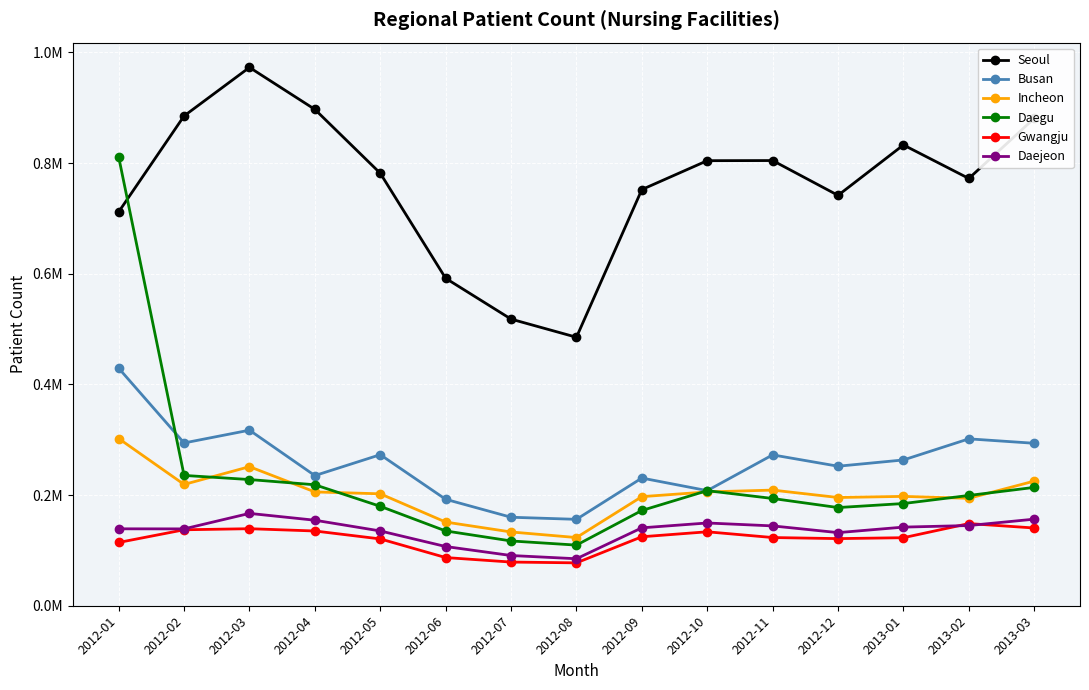

Is this an area chart (filled region under the line)?

No